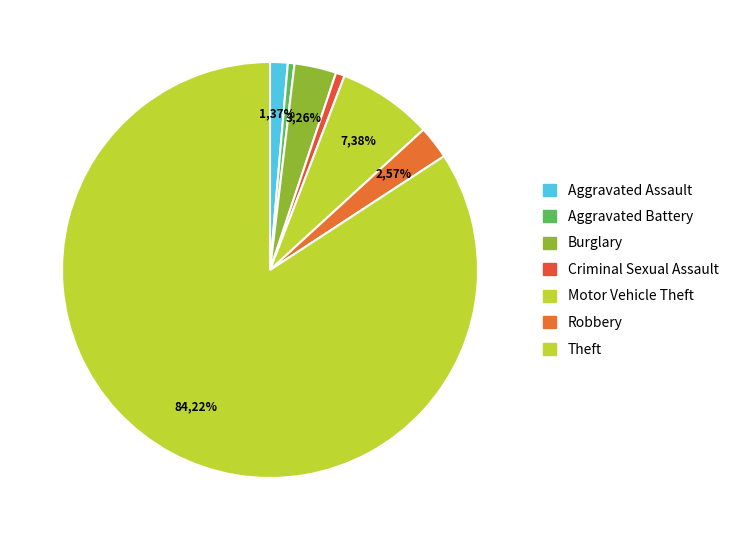

Does Theft represent more than half of the total?

Yes